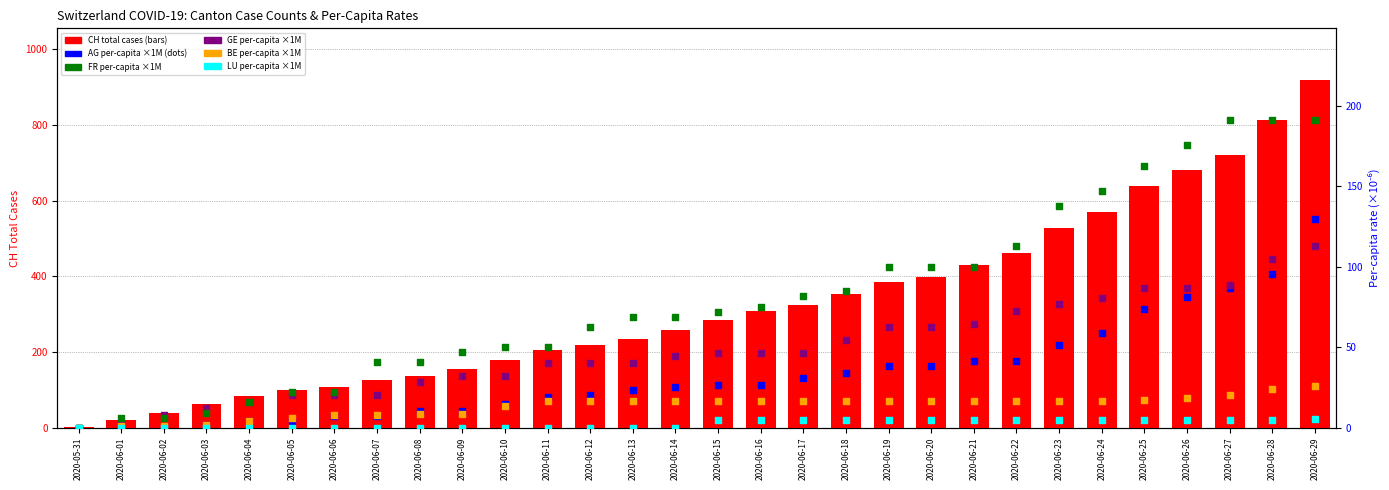

Which series has the largest total across all categories?

CH total cases